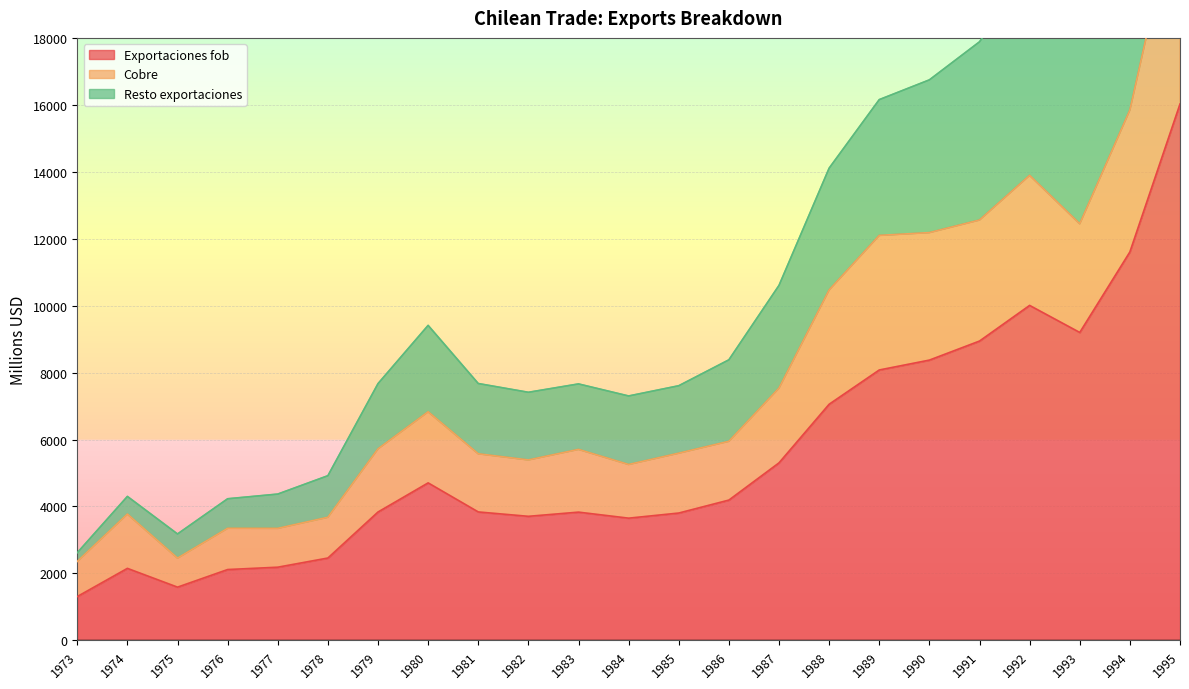

What is the difference between the highest and lowest values at 1974?

2150